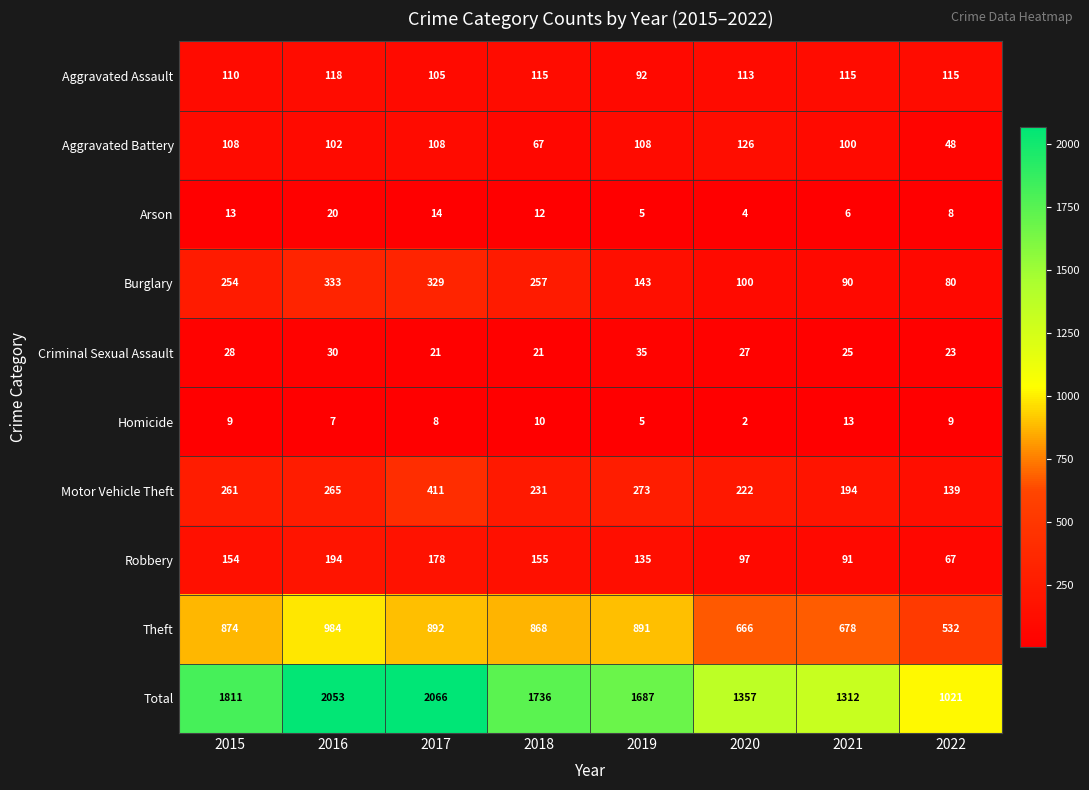

Which series has the largest range (max minus min)?

Total